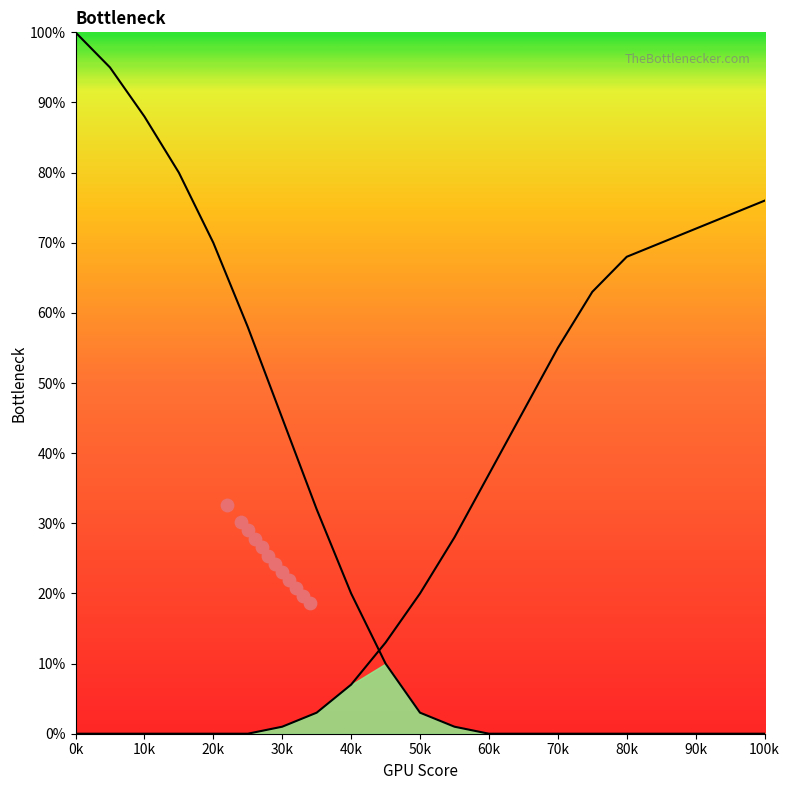

Which series contains the lowest Y value?

Left Curve